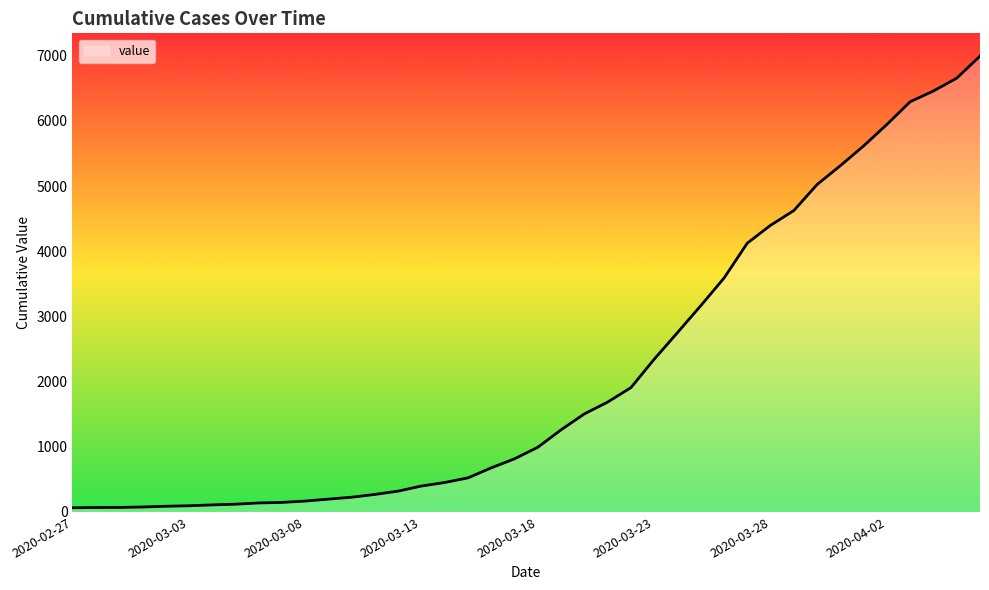

What is the greatest value displayed?

6995